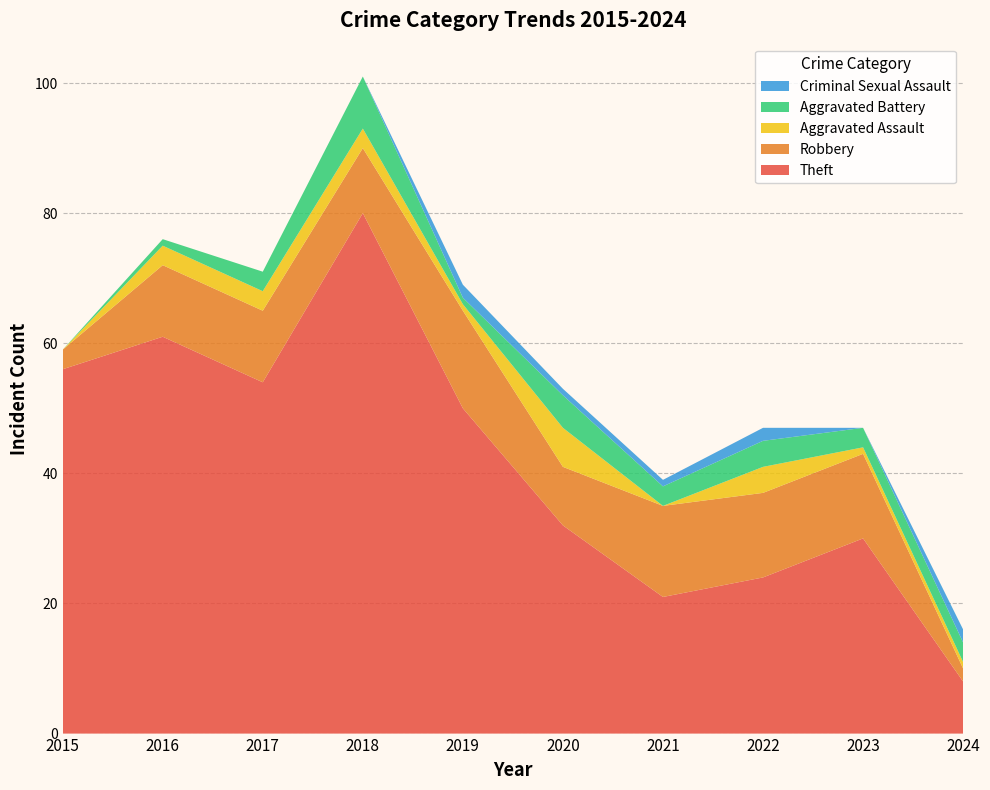

Reading left to right, what are all the values shown in this chart?

Theft: 2015=56	2016=61	2017=54	2018=80	2019=50	2020=32	2021=21	2022=24	2023=30	2024=8
Robbery: 2015=3	2016=11	2017=11	2018=10	2019=15	2020=9	2021=14	2022=13	2023=13	2024=2
Aggravated Assault: 2015=0	2016=3	2017=3	2018=3	2019=1	2020=6	2021=0	2022=4	2023=1	2024=1
Aggravated Battery: 2015=0	2016=1	2017=3	2018=8	2019=1	2020=5	2021=3	2022=4	2023=3	2024=3
Criminal Sexual Assault: 2015=0	2016=0	2017=0	2018=0	2019=2	2020=1	2021=1	2022=2	2023=0	2024=2